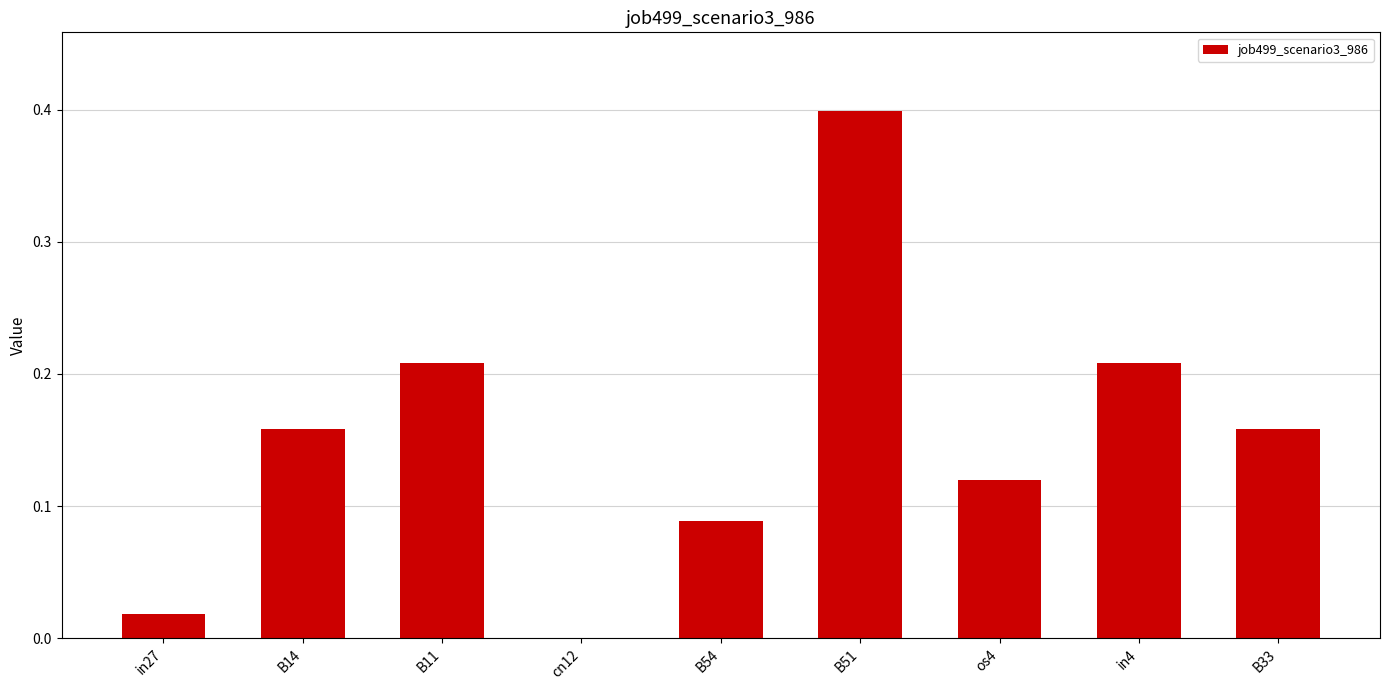

Count the number of categories in the chart.

9